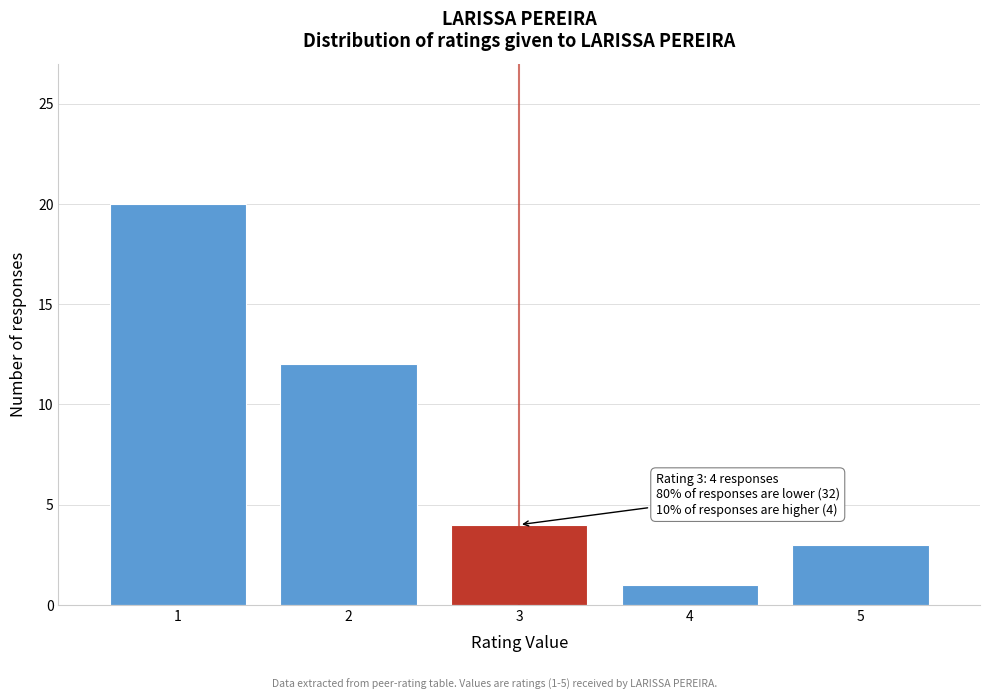

Over which range of the x-axis is the bar tallest?

0.5 to 1.5